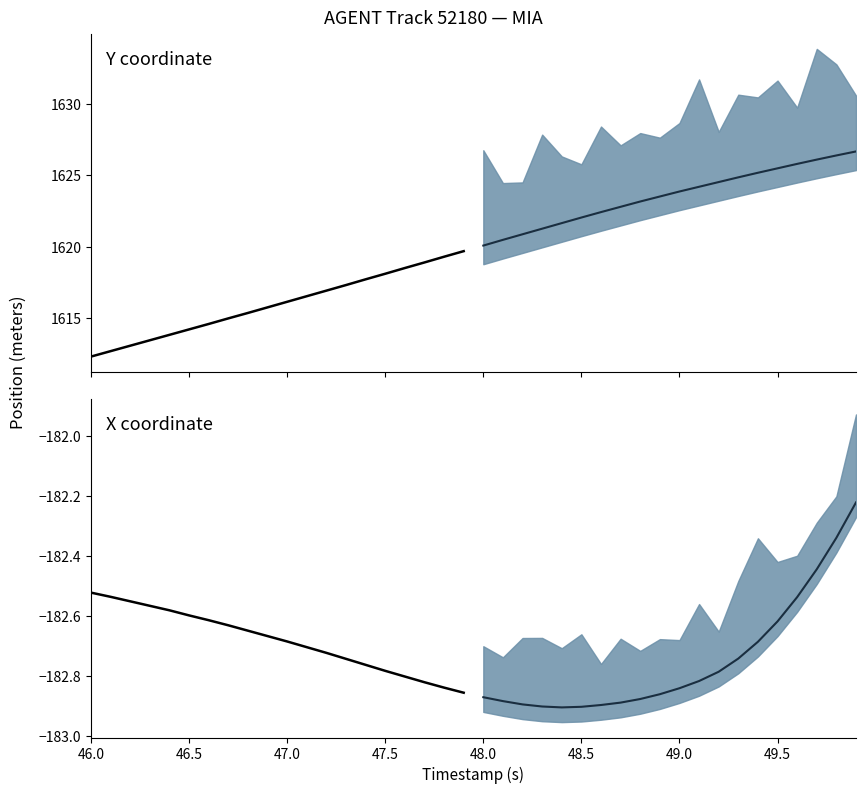

Rank the series by their maximum value, from highest to lowest.

Y (median), Y (historical), X (median), X (historical)